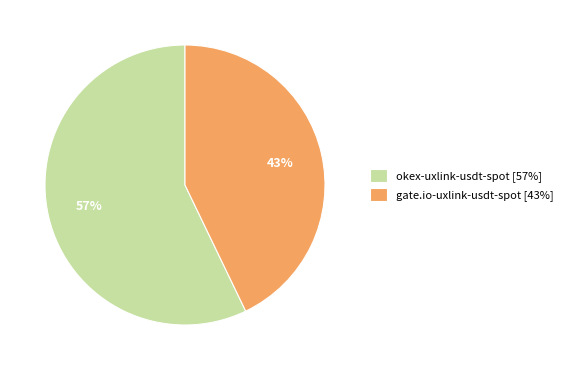

The okex-uxlink-usdt-spot [57%] slice represents 57% of the pie. True or false?

True